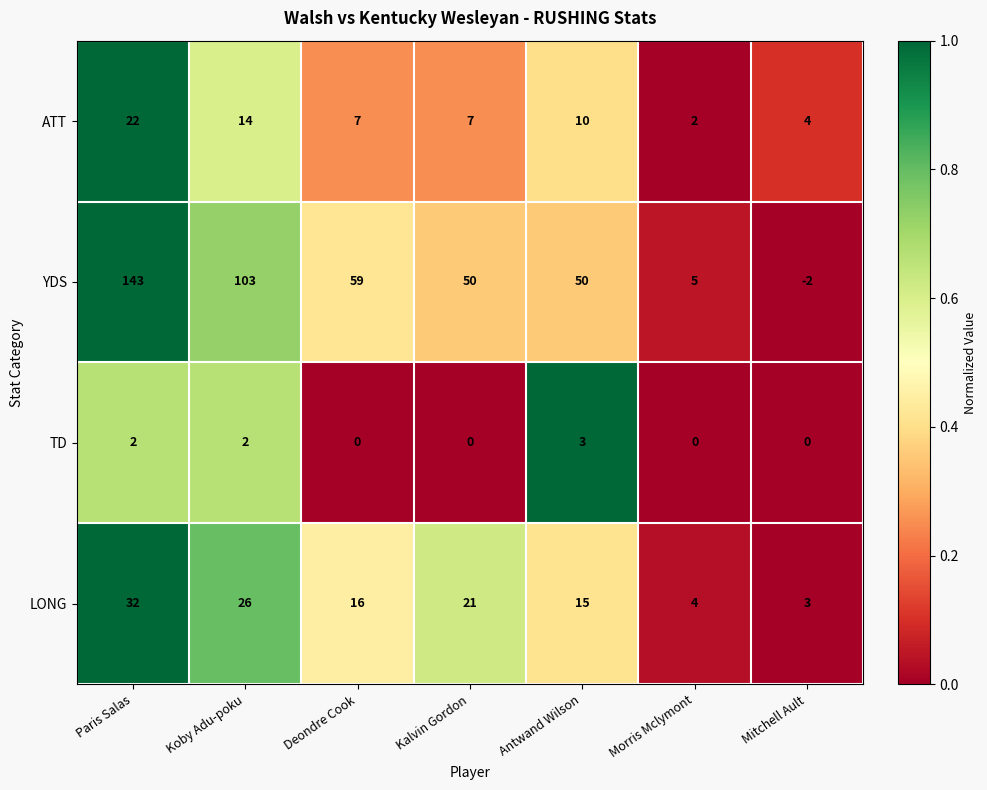

What is the maximum value for TD?

3